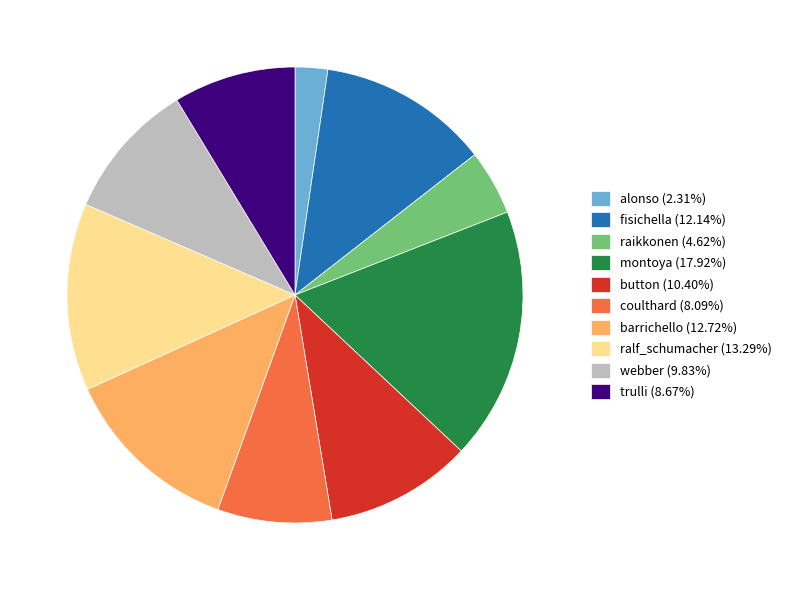

Approximately how many times larger is the value at webber (9.83%) compared to barrichello (12.72%)?

0.8